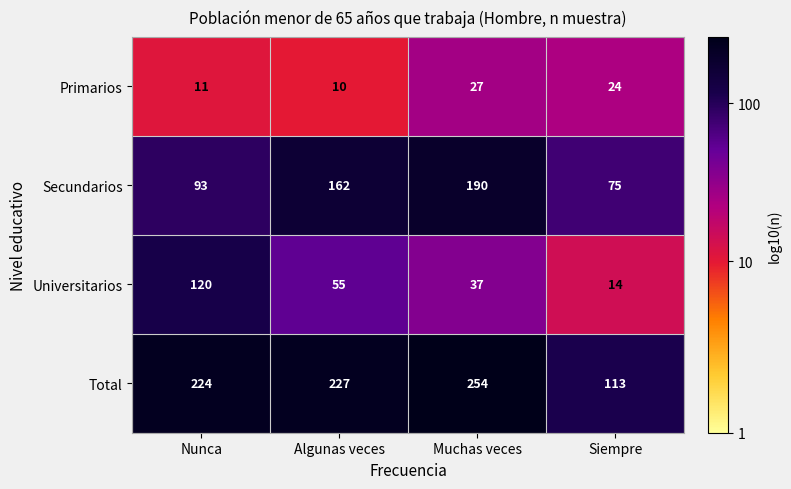

What is the total value across all series at Siempre?

226